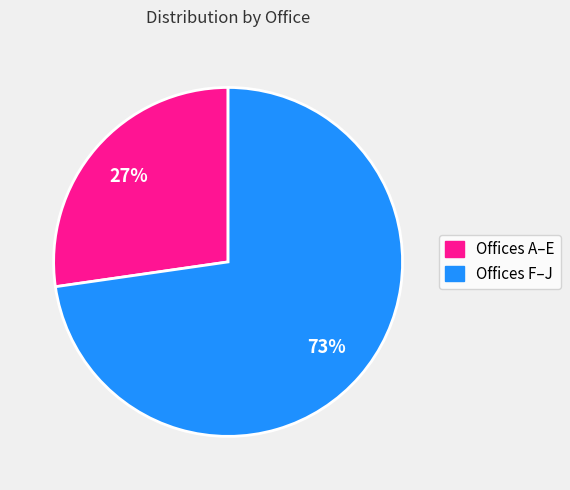

Is there any slice that represents more than half of the pie?

Yes